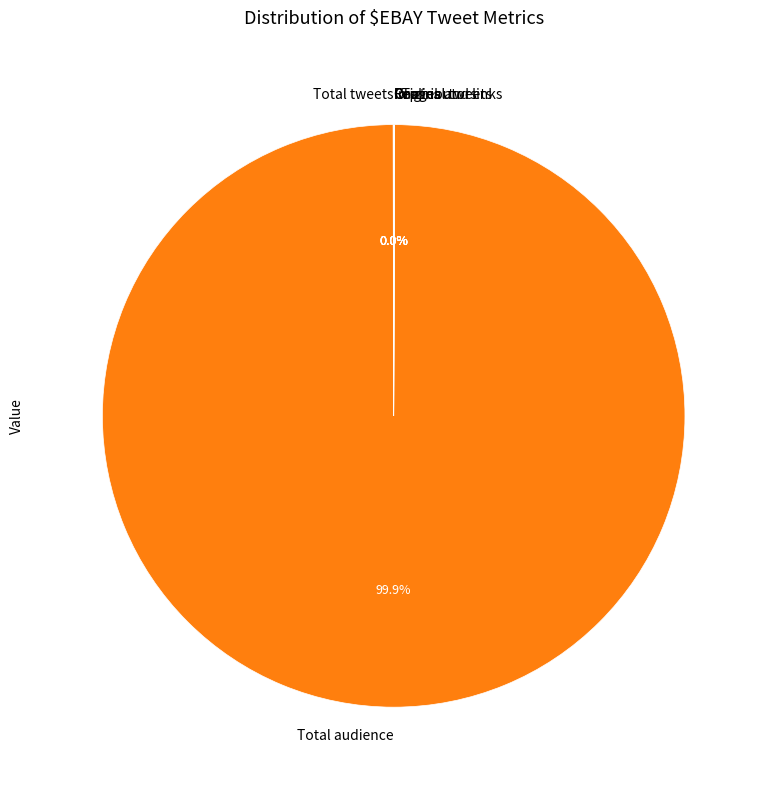

Does any single category account for the majority?

Yes